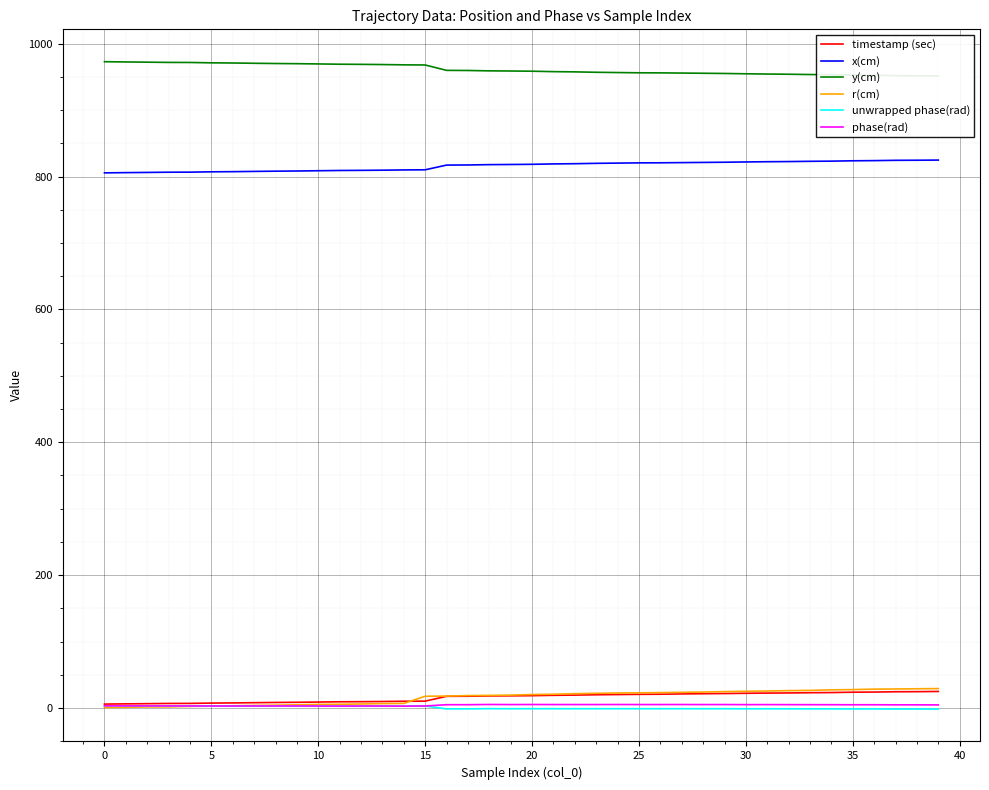

At which category is the sum across all series the highest?

39